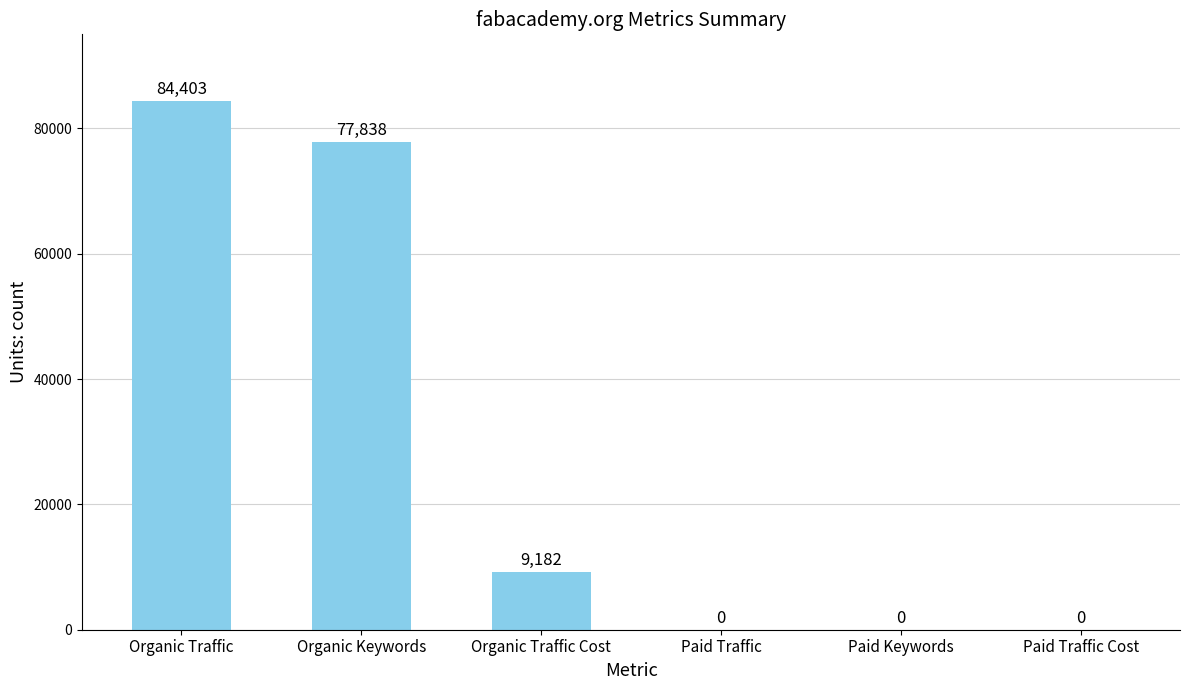

What is the sum of all values?

171423